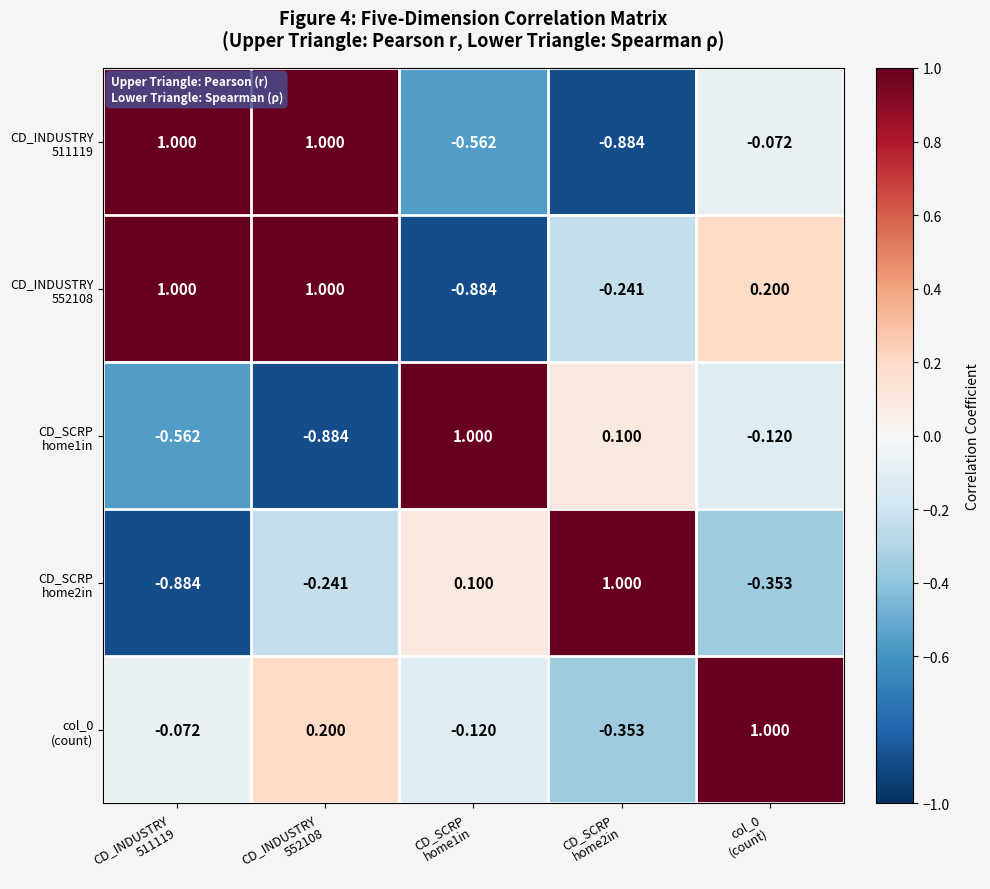

Count the number of categories in the chart.

5